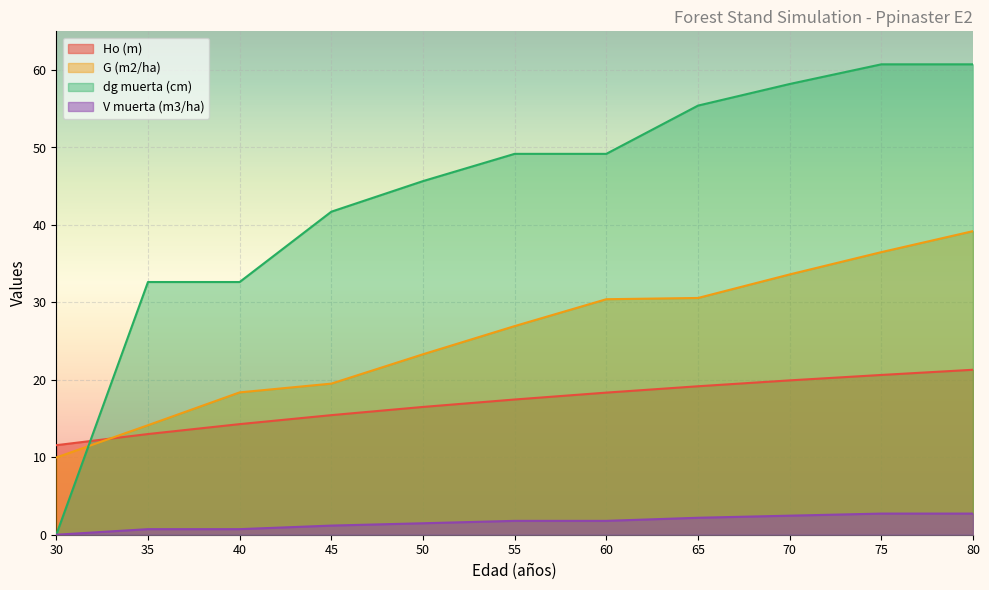

Between 75 and 60, which is larger?

75